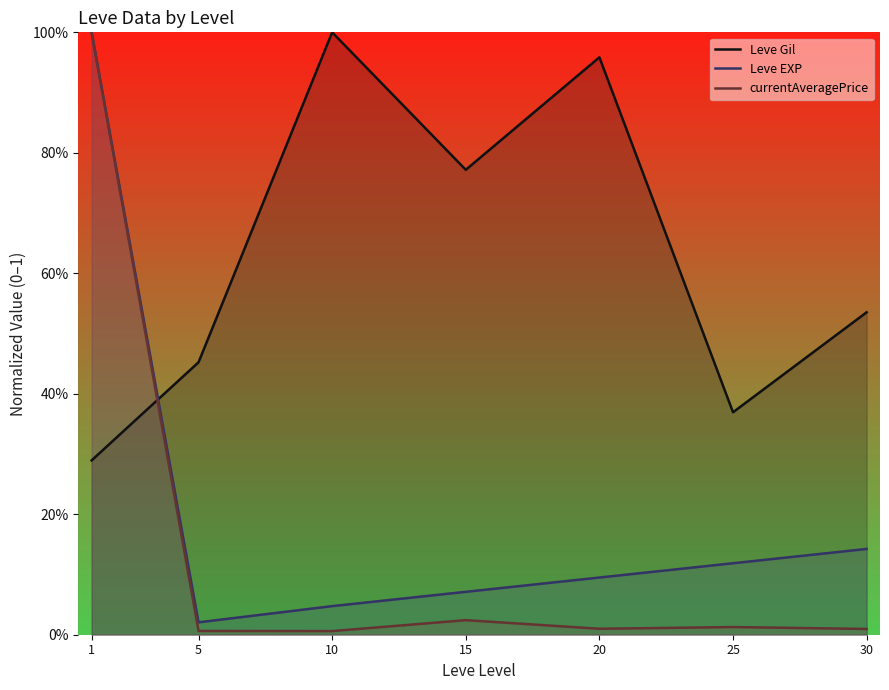

What is the average value of the currentAveragePrice series?

0.2